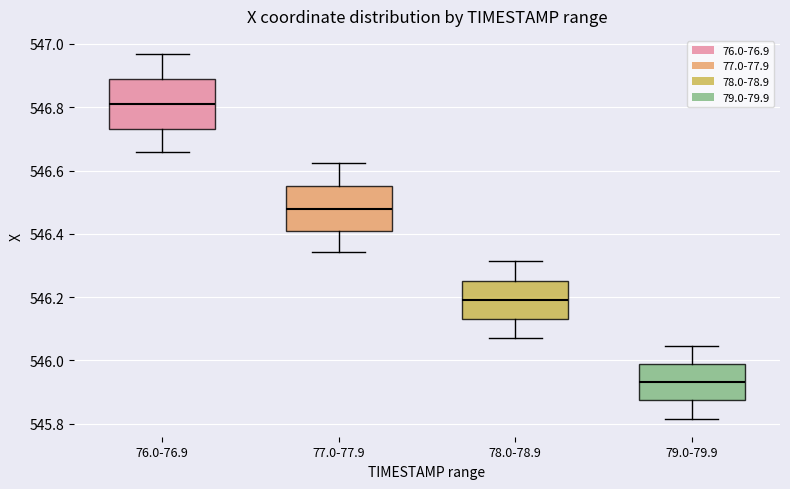

Reading left to right, read every box against the y-axis: the position of its median line, the range the box covers, and the ends of its whiskers. The values are not printed on the chart, so give them approximately, as read against the axis.

76.0-76.9: median 546.82, box 546.74 to 546.88, whiskers 546.66 to 546.96
77.0-77.9: median 546.48, box 546.40 to 546.56, whiskers 546.34 to 546.62
78.0-78.9: median 546.18, box 546.12 to 546.26, whiskers 546.08 to 546.32
79.0-79.9: median 545.94, box 545.88 to 545.98, whiskers 545.82 to 546.04